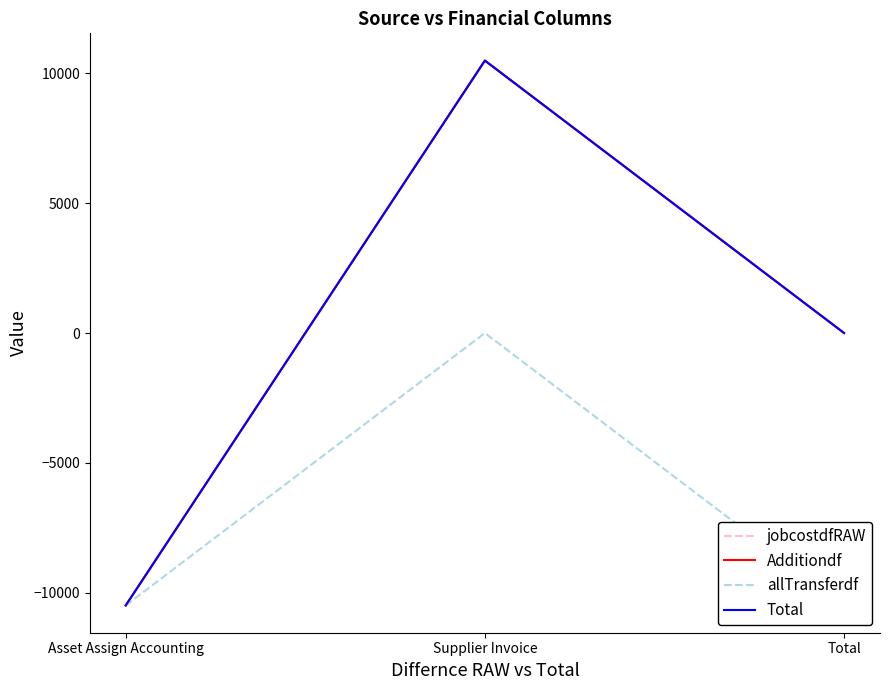

The value of Additiondf at Supplier Invoice is 10483.0. True or false?

True